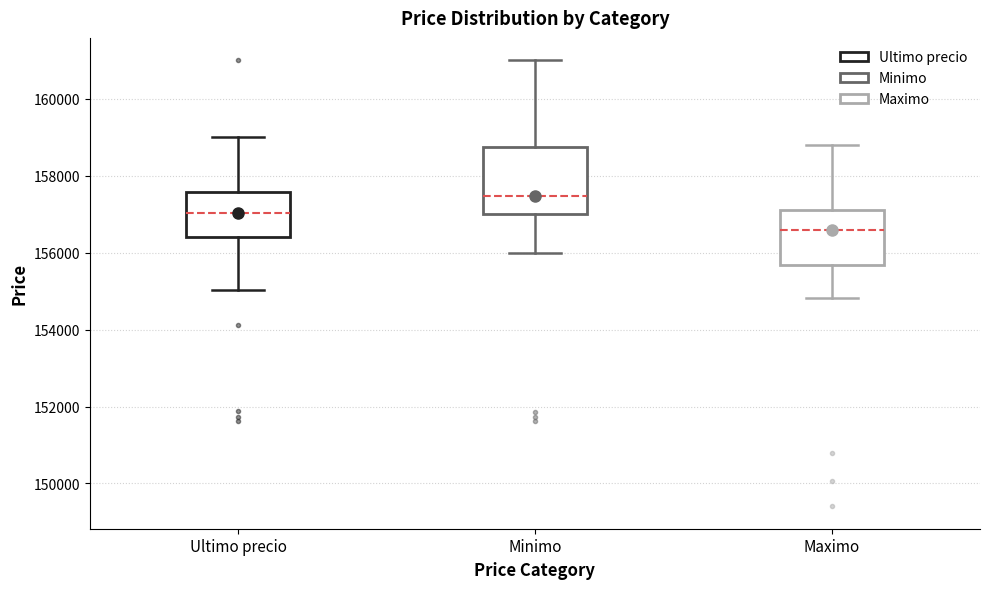

Which box is the tallest, from its lower edge to its upper edge?

Minimo